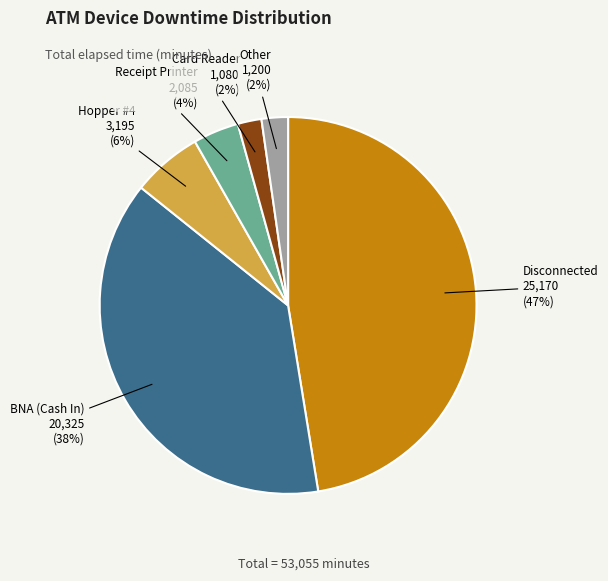

Is there any slice that represents more than half of the pie?

No